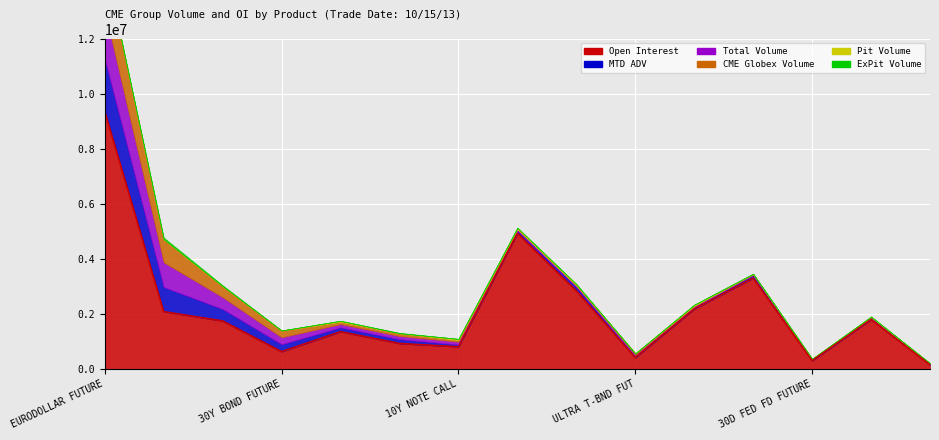

At which category does CME Globex Volume reach its first local peak?

2Y NOTE FUTURE